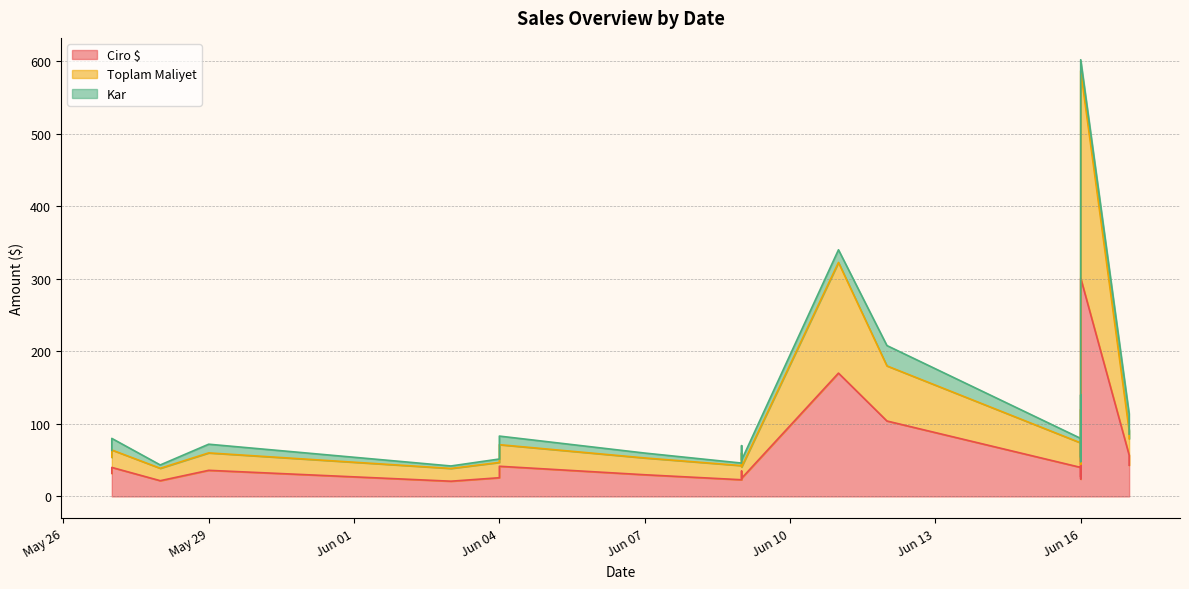

What is the difference between the Ciro $ values at Jun 16 and May 29?

9.1